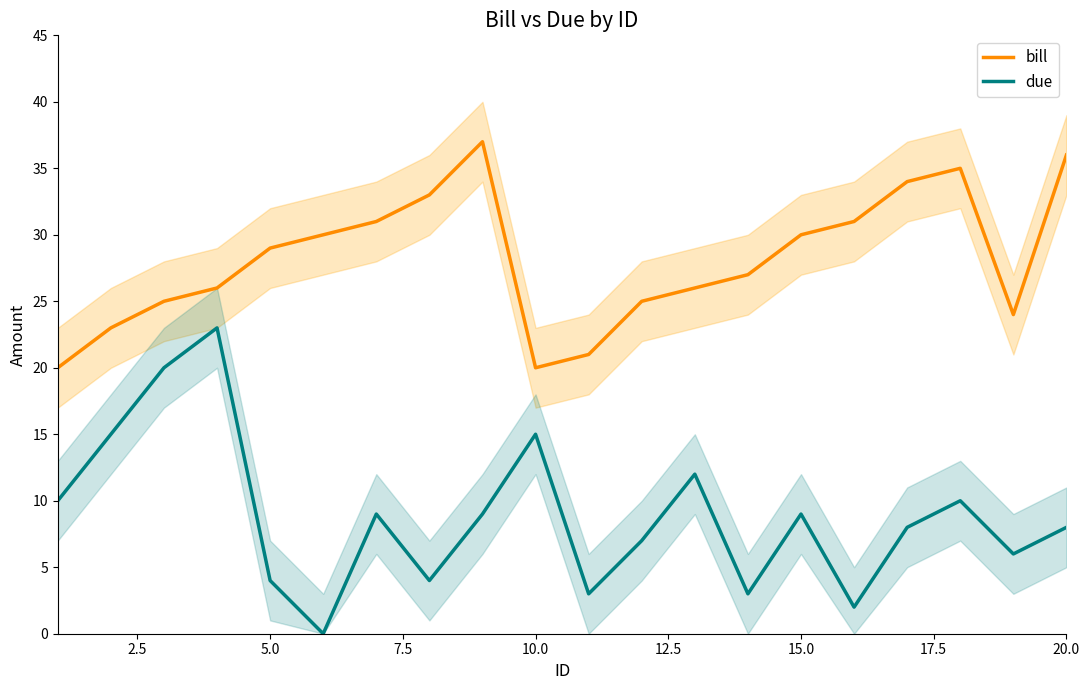

What are all the series names shown in the legend?

bill, due